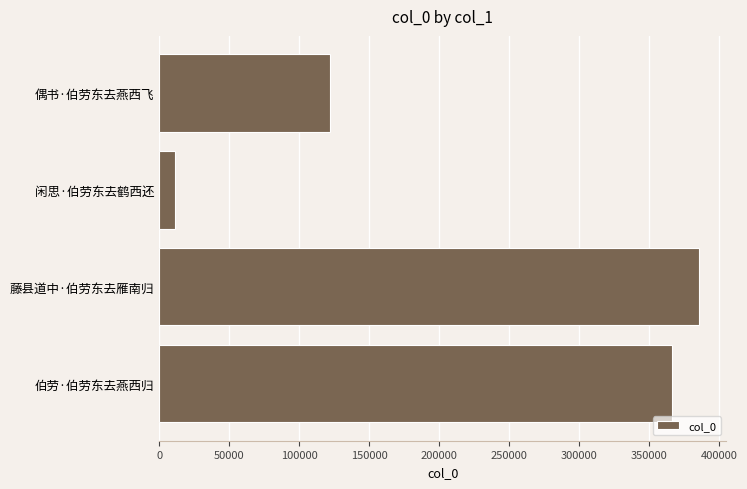

At which category does the chart reach its minimum across all series?

闲思·伯劳东去鹤西还